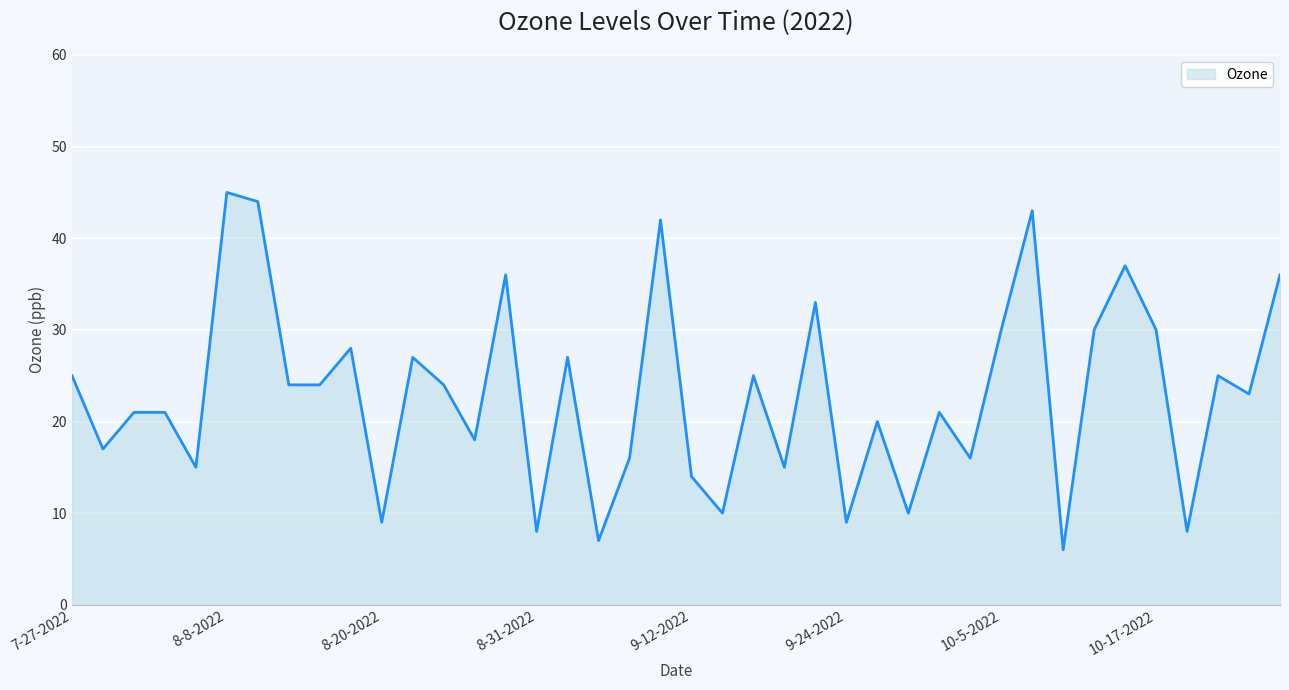

Reading right to left, list all the values displayed in this chart.

36	23	25	8	30	37	30	6	43	30	16	21	10	20	9	33	15	25	10	14	42	16	7	27	8	36	18	24	27	9	28	24	24	44	45	15	21	21	17	25